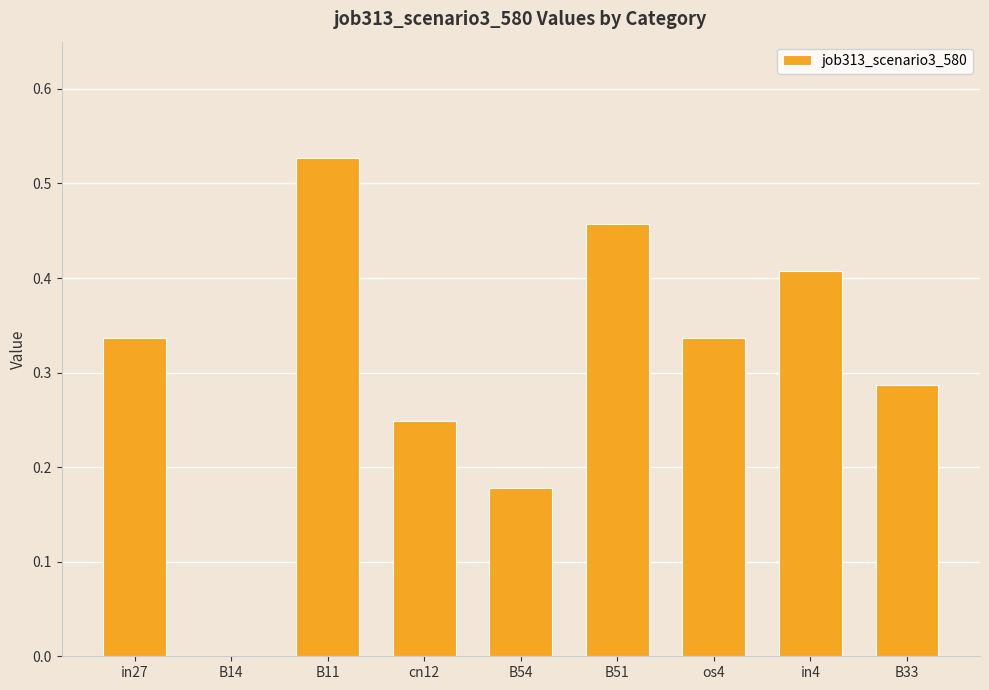

True or false: the data shows 0.4 at B33.

False